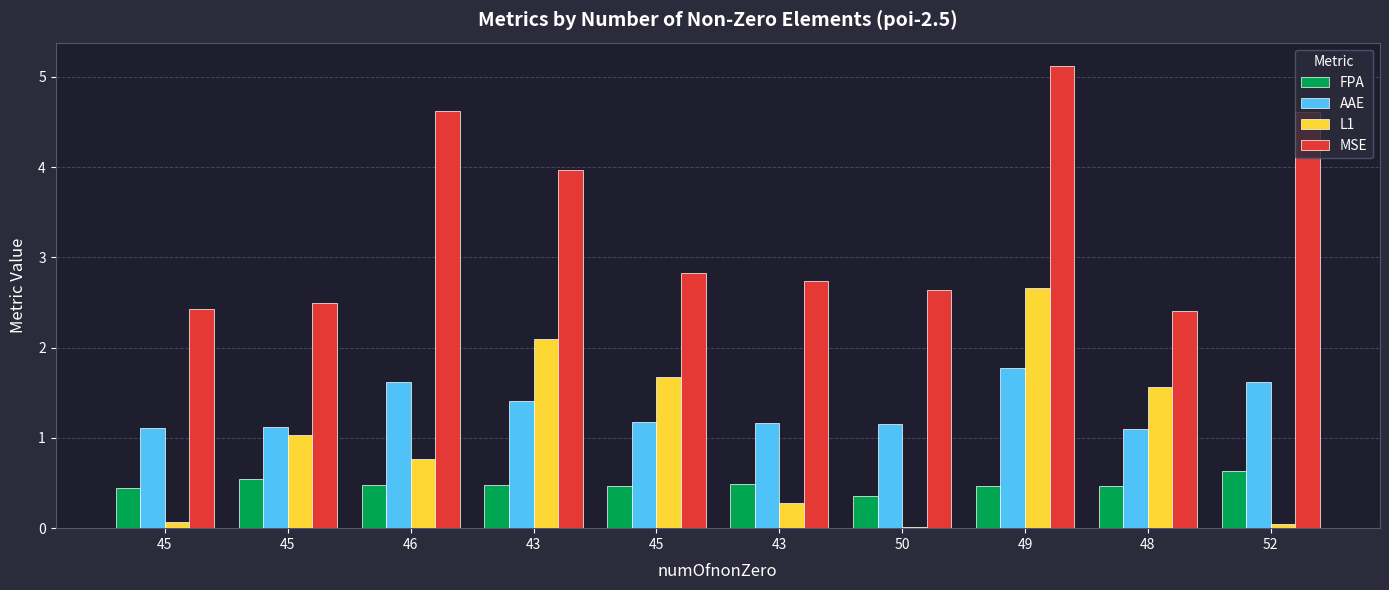

Are the bars grouped side by side (vs. stacked)?

Yes